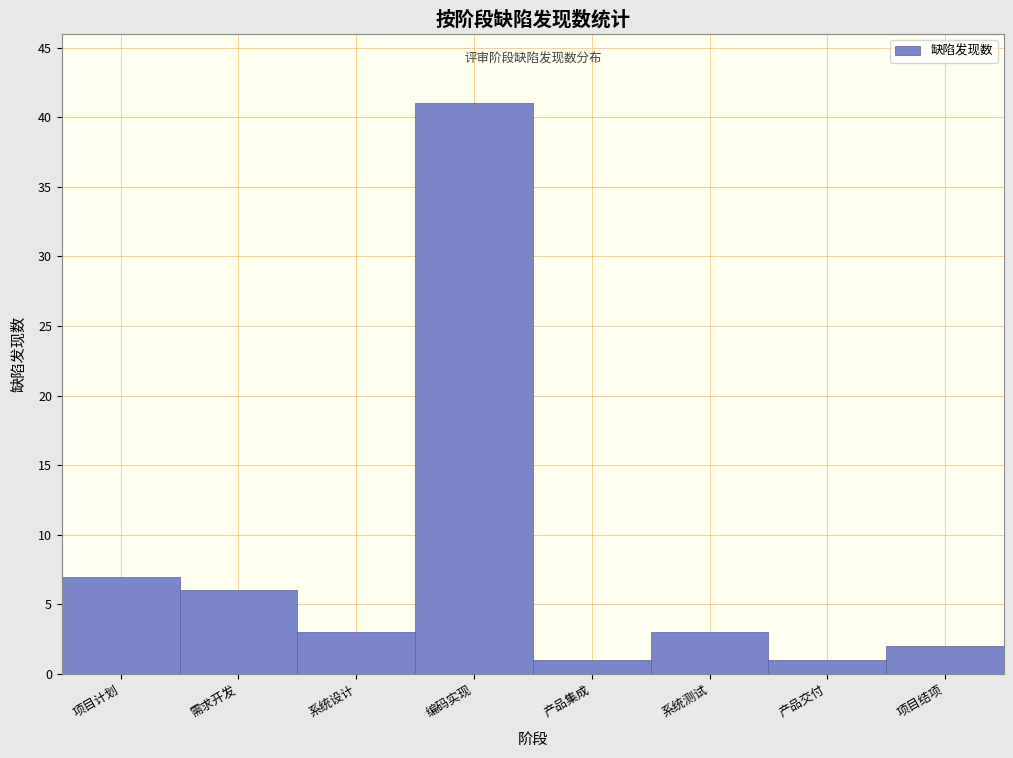

Reading left to right, transcribe all the data shown in this chart.

7	6	3	41	1	3	1	2